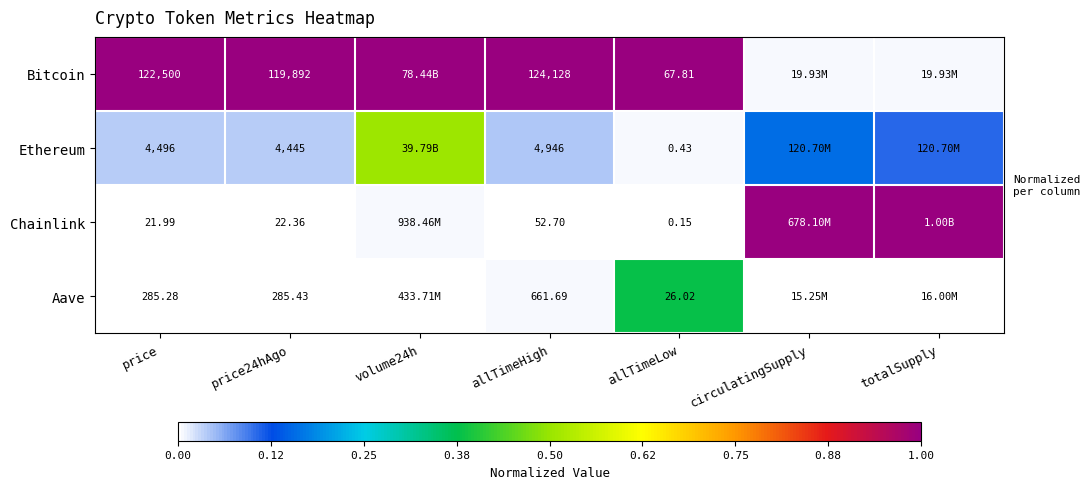

At price, list the series in order from largest to smallest.

Bitcoin, Ethereum, Aave, Chainlink